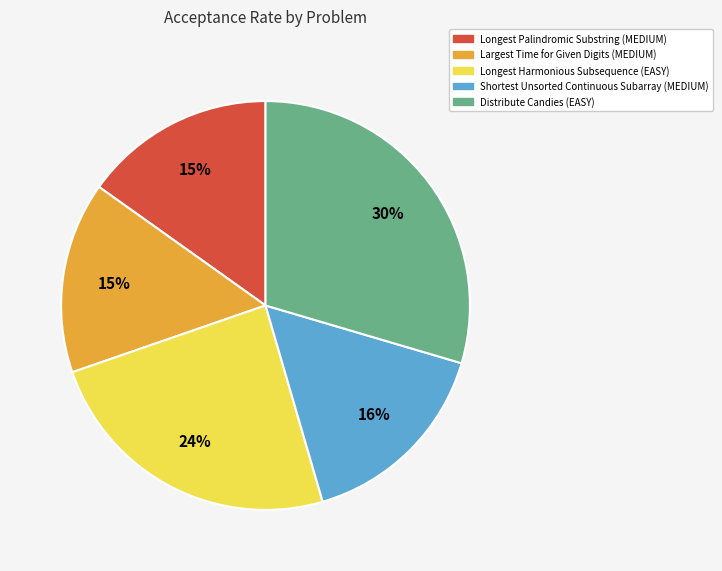

To the nearest percent, what portion does Longest Harmonious Subsequence represent?

24%